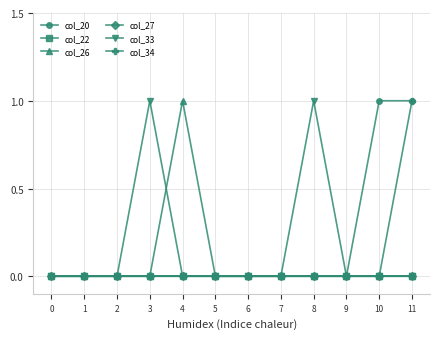

What is the greatest value displayed?

1